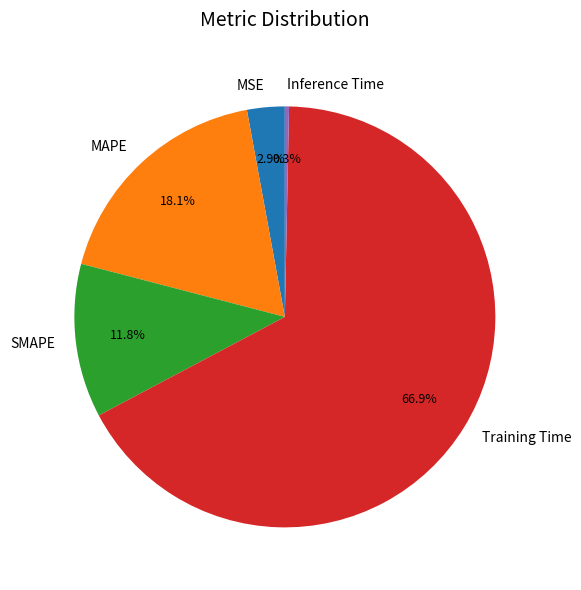

What portion of the pie excludes MAPE?

81.9%